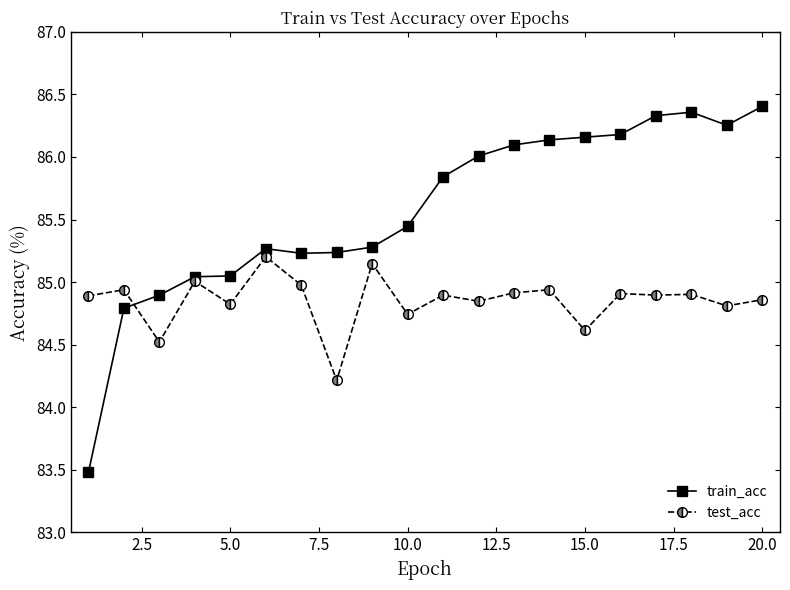

What is the highest value of the test_acc series?

85.2